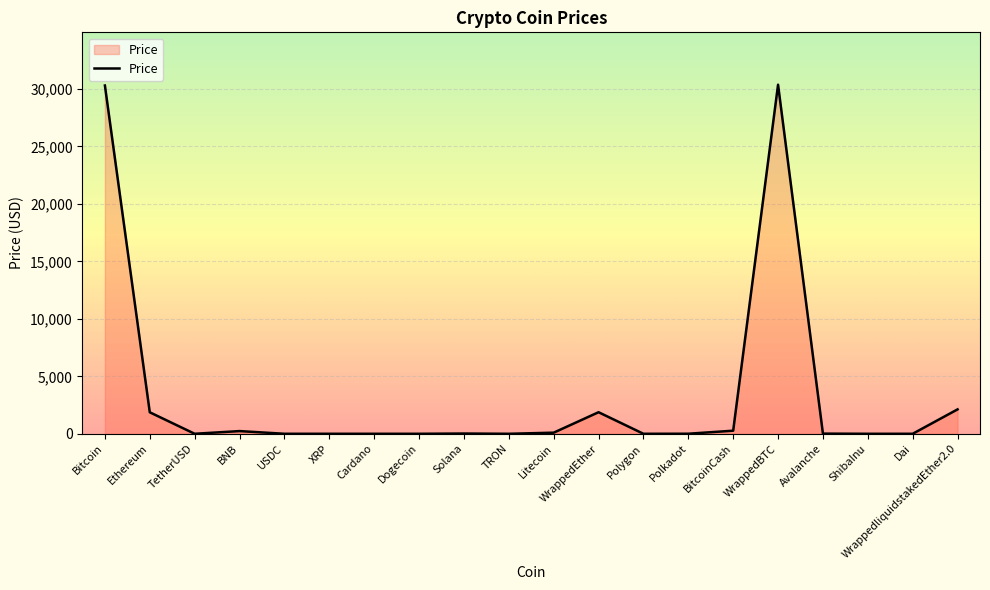

What is the sum of the values at Litecoin and WrappedEther?

1973.0